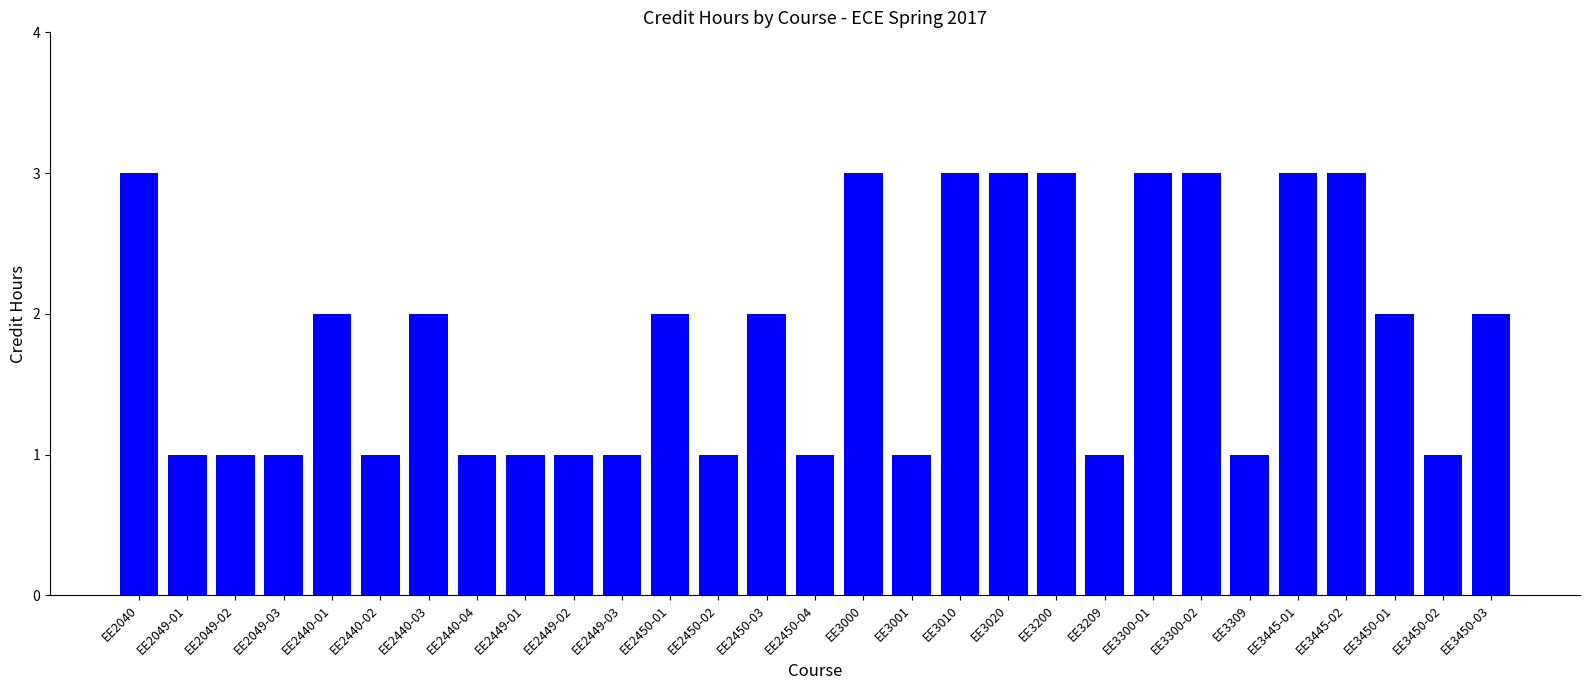

What is the minimum value shown in the chart?

1